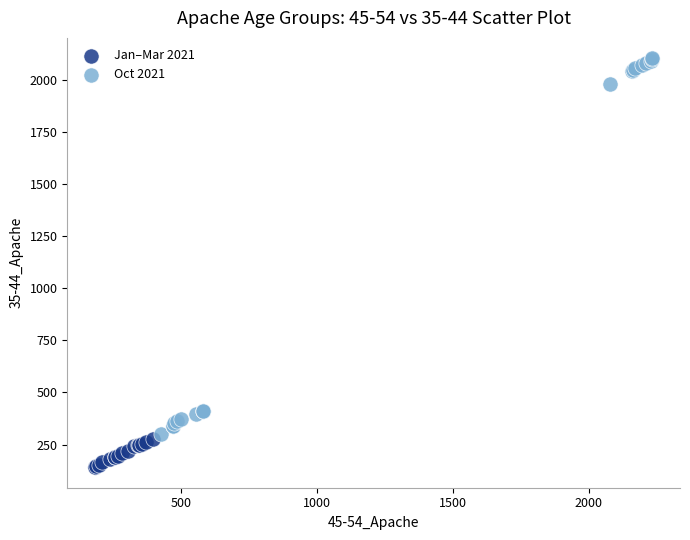

What are all the series names shown in the legend?

Jan–Mar 2021, Oct 2021